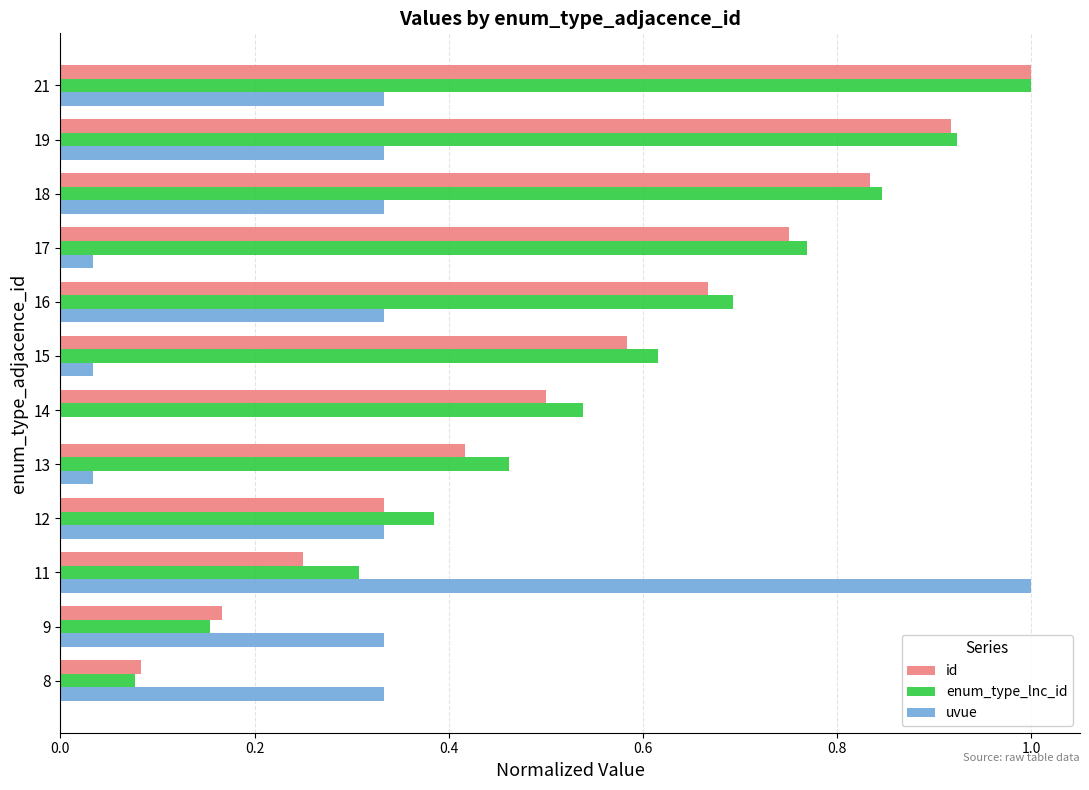

What is the sum of all enum_type_lnc_id values?

6.8